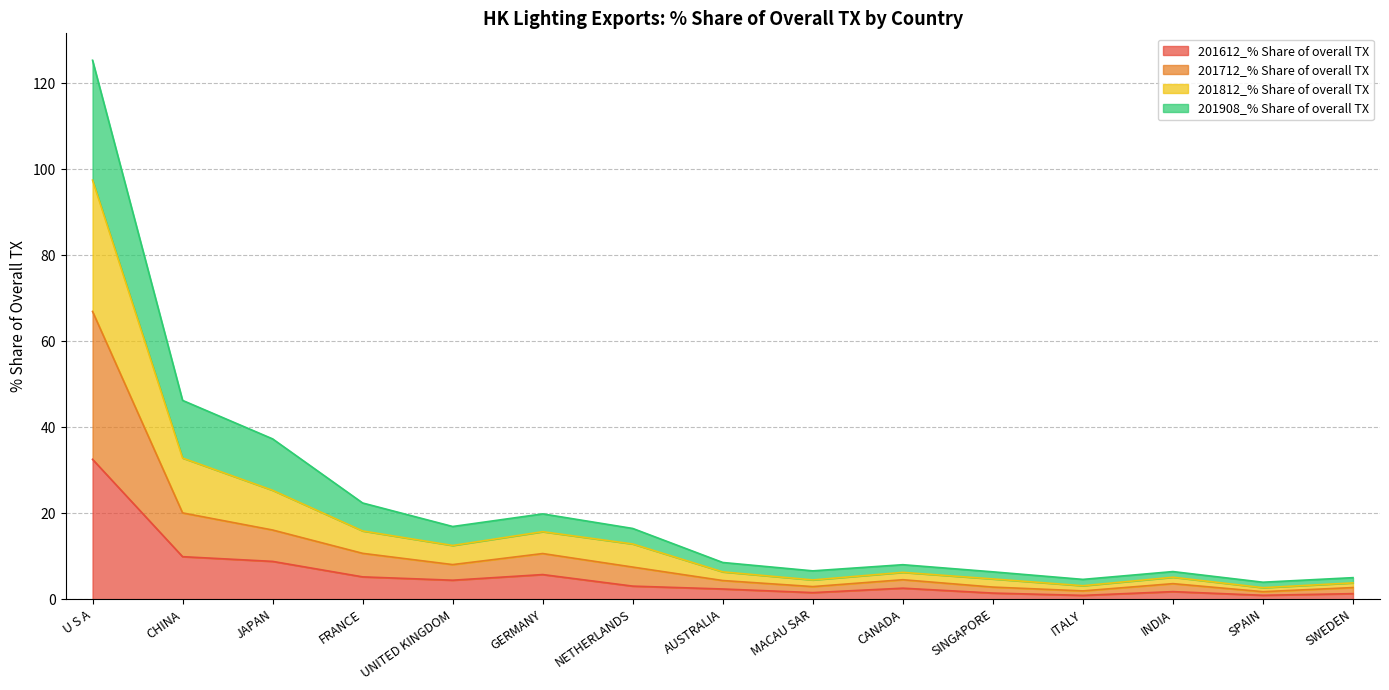

True or false: 201712_% Share of overall TX and 201612_% Share of overall TX cross at least once.

False